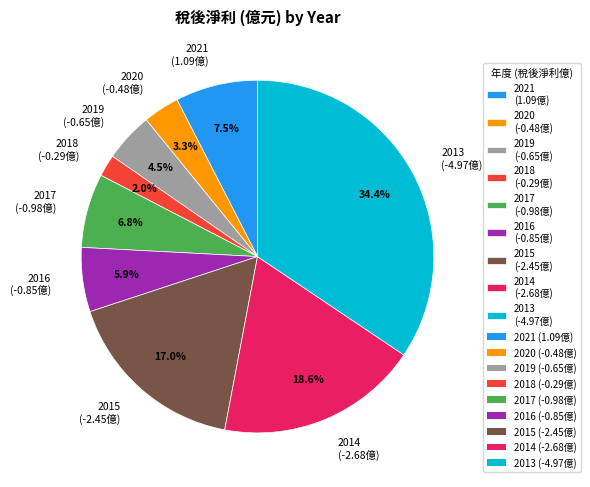

How many segments does this pie chart have?

9